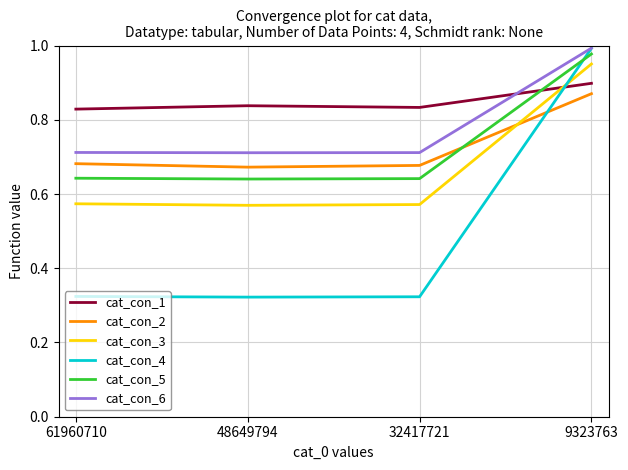

How many interior local valleys does the cat_con_2 series have?

1